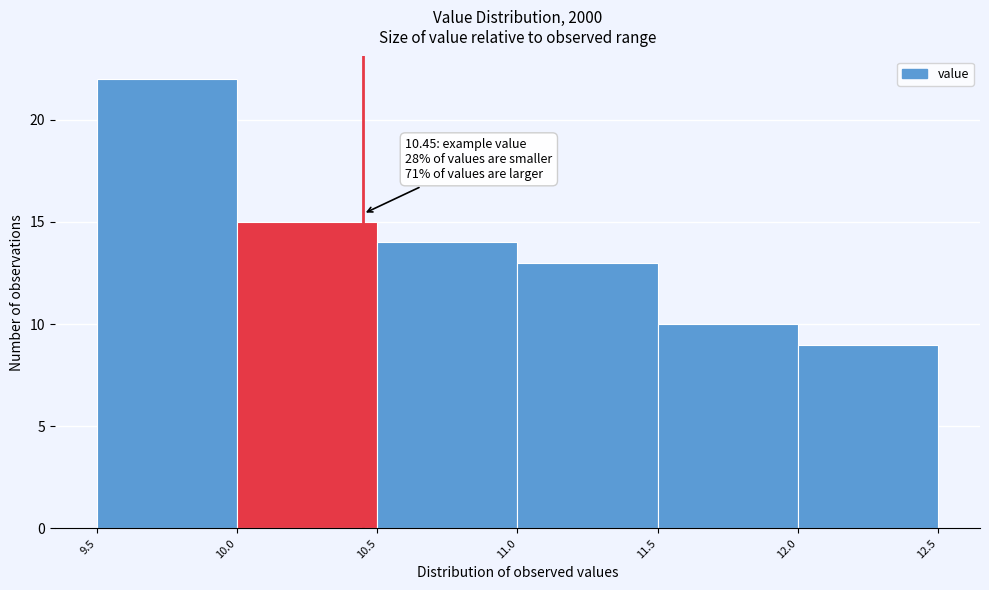

Over which range of the x-axis is the bar tallest?

9.5 to 10.0